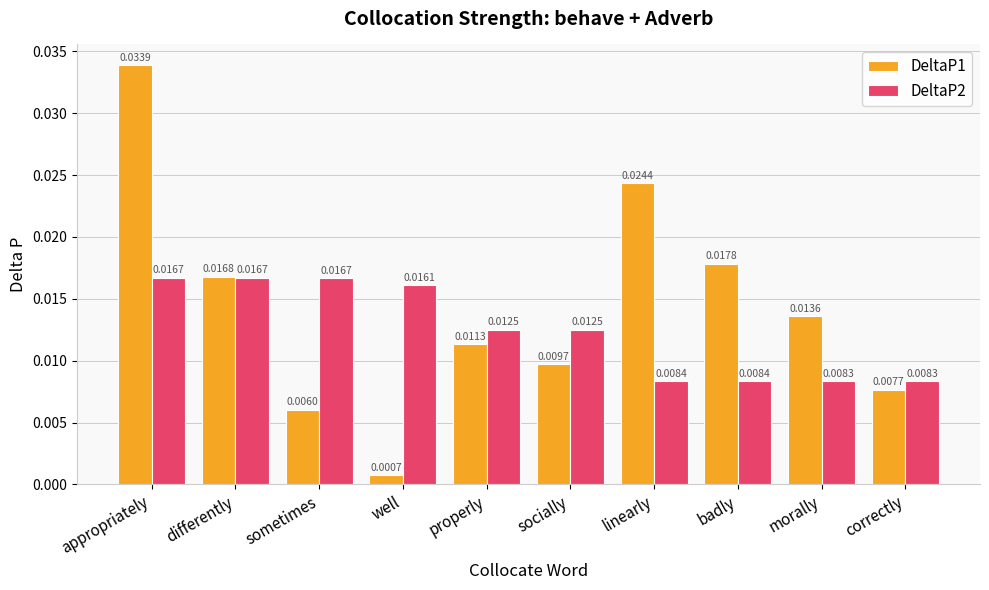

Rank the series by their maximum value, from highest to lowest.

DeltaP1, DeltaP2